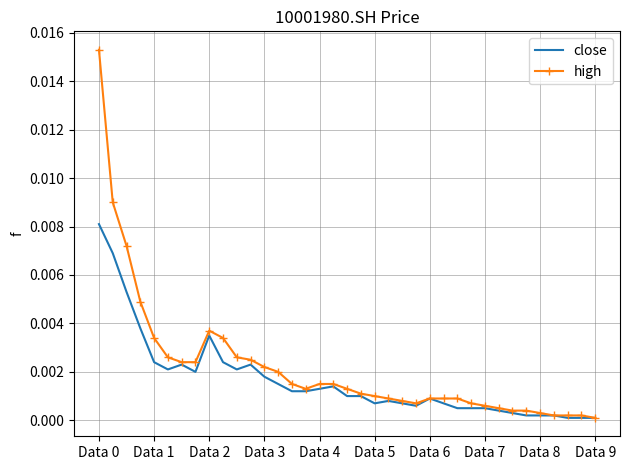

List the series in order of their peak value, lowest first.

close, high